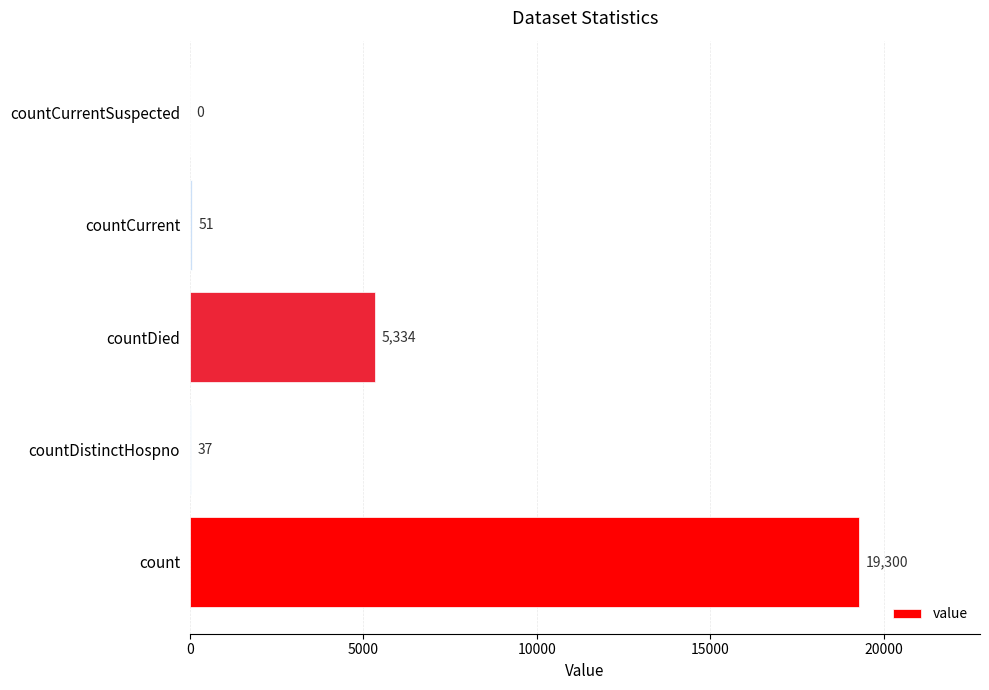

What is the sum of the values at countCurrentSuspected and count?

19300